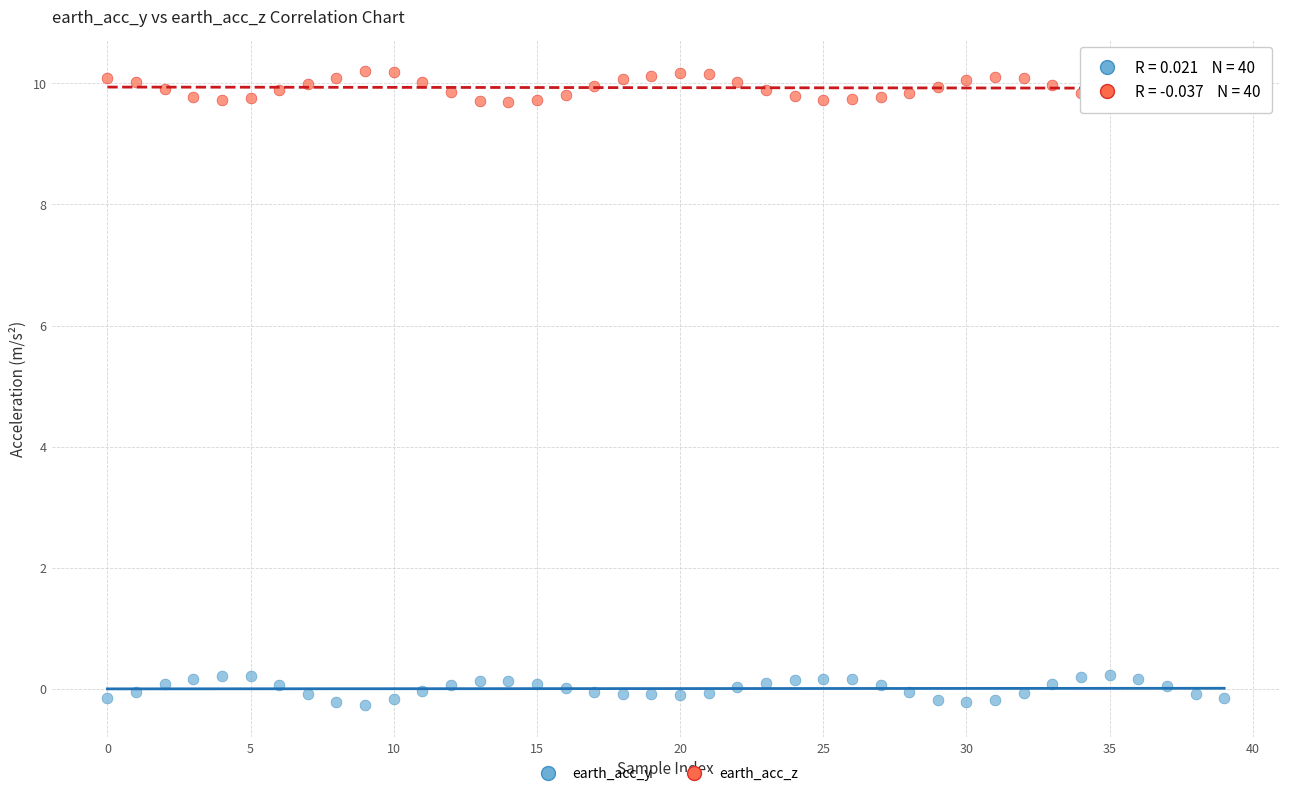

Across all data points, what is the range of Y values (max minus min)?

10.5